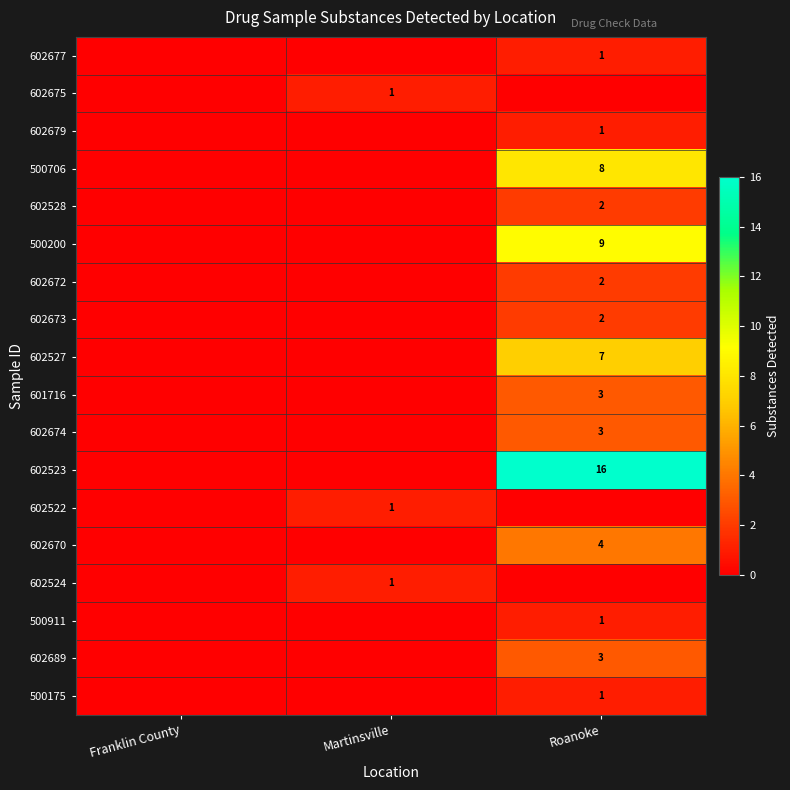

Reading left to right, what are all the values shown in this chart?

row_0: 0	0	1
row_1: 0	1	0
row_2: 0	0	1
row_3: 0	0	8
row_4: 0	0	2
row_5: 0	0	9
row_6: 0	0	2
row_7: 0	0	2
row_8: 0	0	7
row_9: 0	0	3
row_10: 0	0	3
row_11: 0	0	16
row_12: 0	1	0
row_13: 0	0	4
row_14: 0	1	0
row_15: 0	0	1
row_16: 0	0	3
row_17: 0	0	1